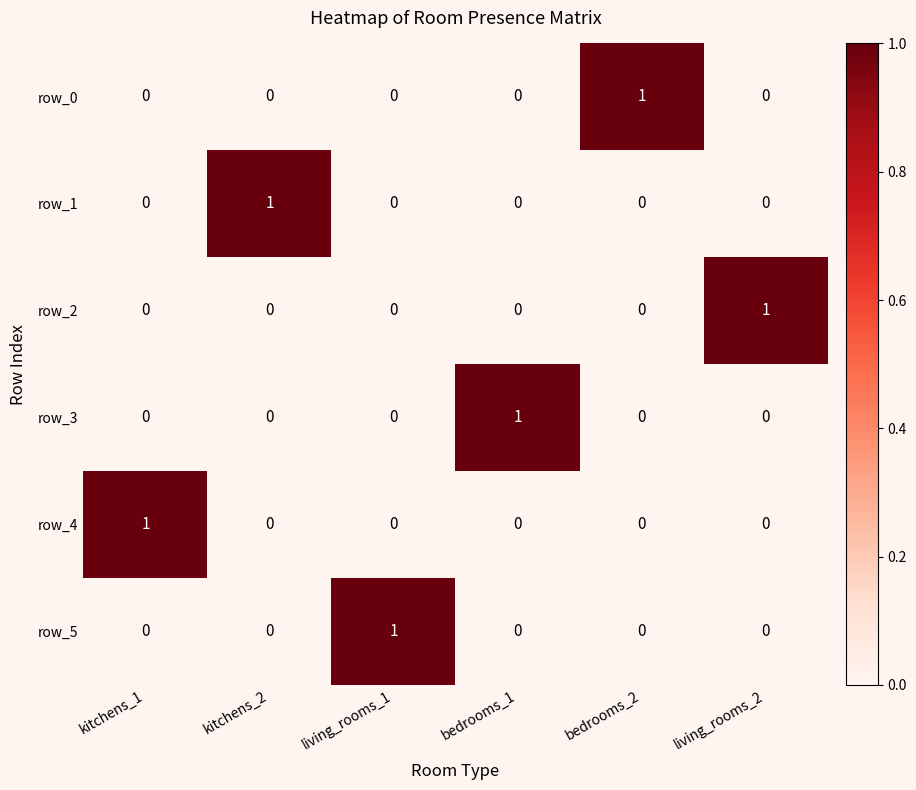

At how many categories does at least one series exceed 0?

6